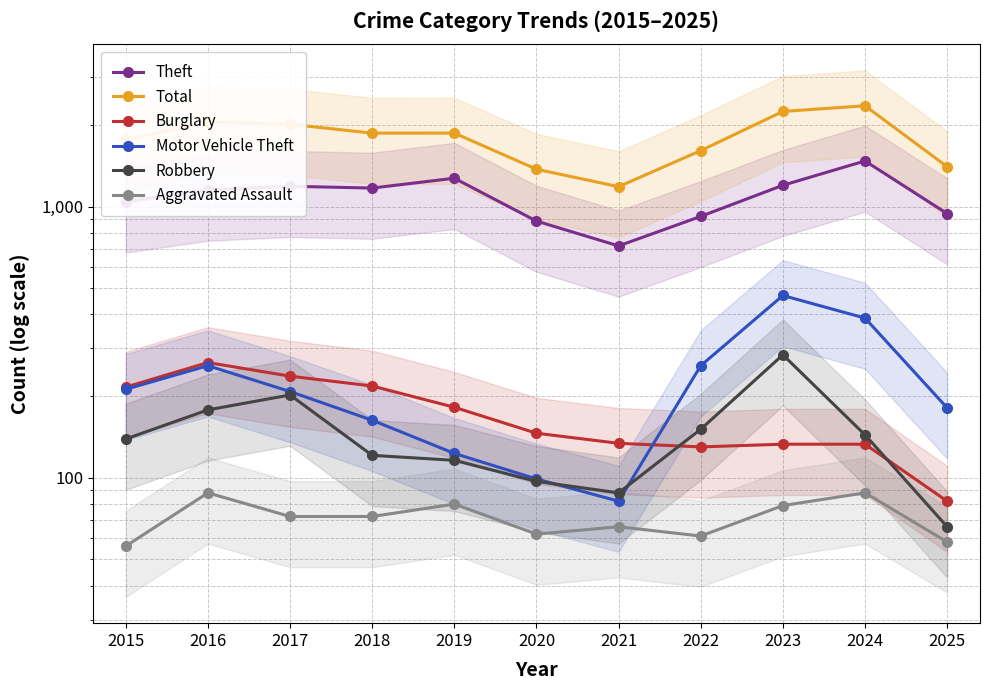

True or false: Aggravated Assault and Burglary intersect in this chart.

False